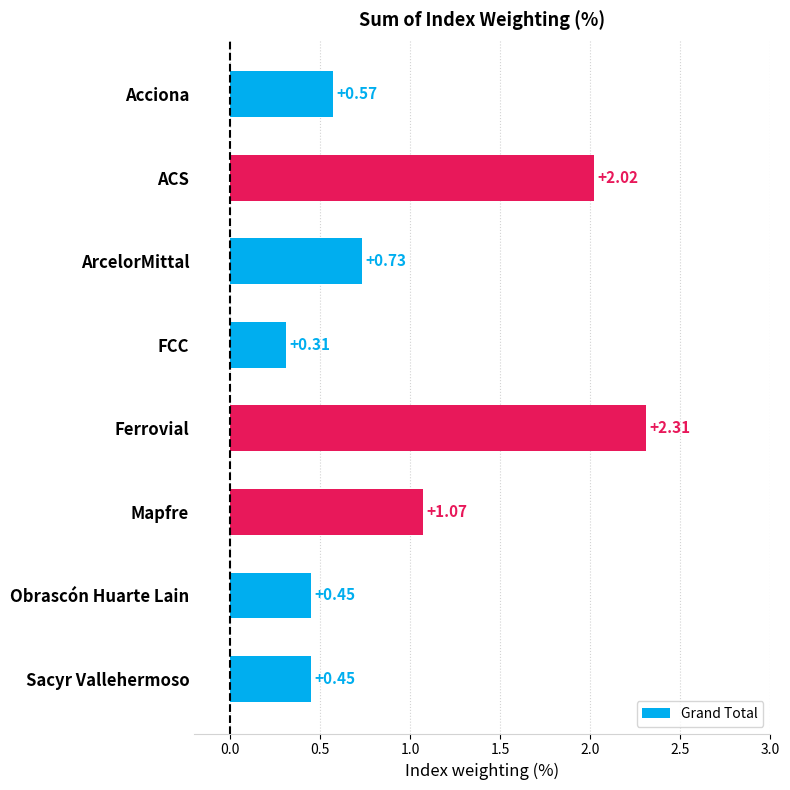

Which category has the lowest value across all series?

FCC